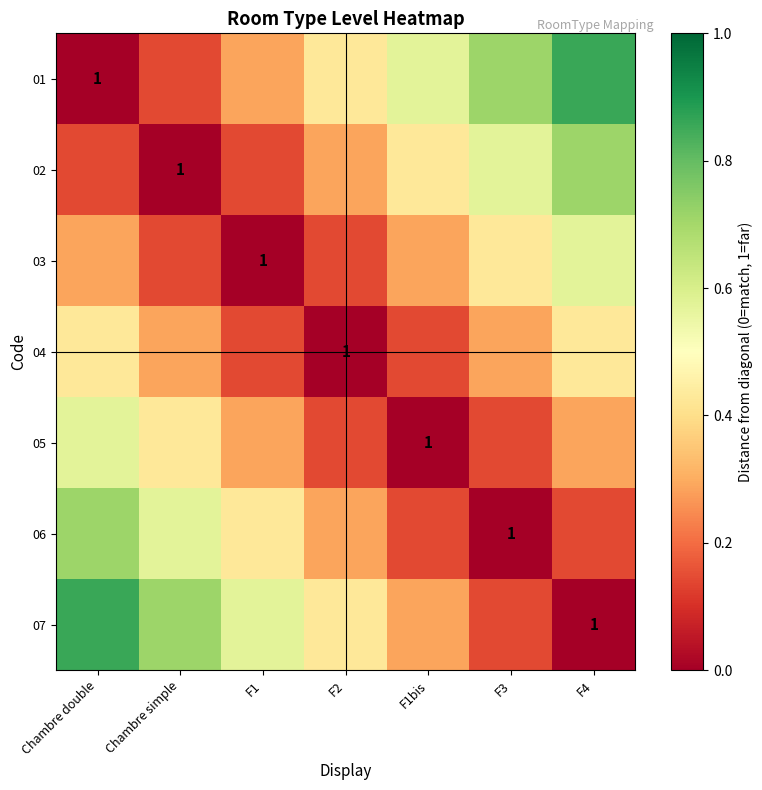

True or false: 01 has a value of -0.6 at Chambre double.

False